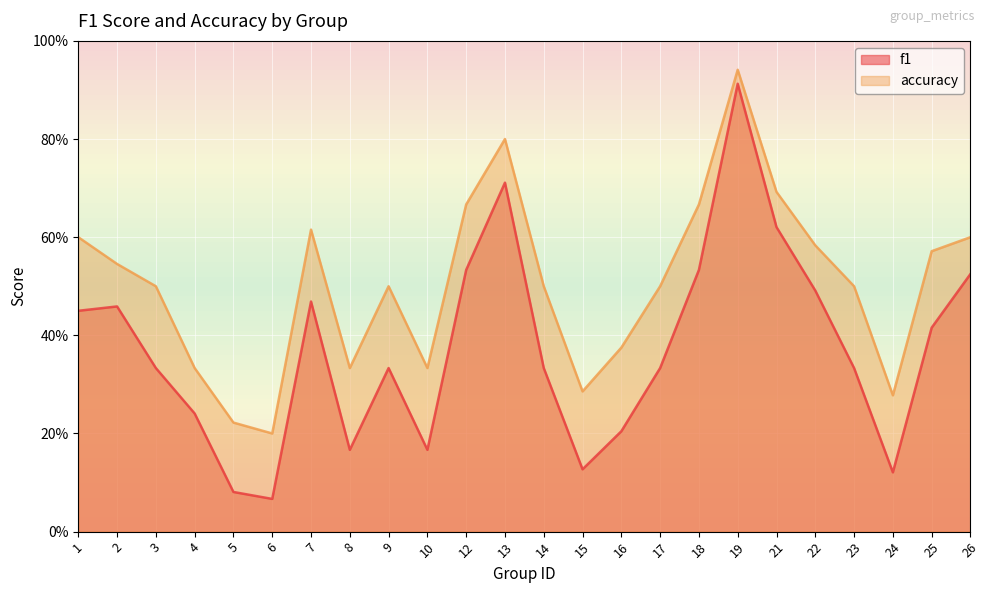

The accuracy series shows 0.5 at 3. True or false?

True